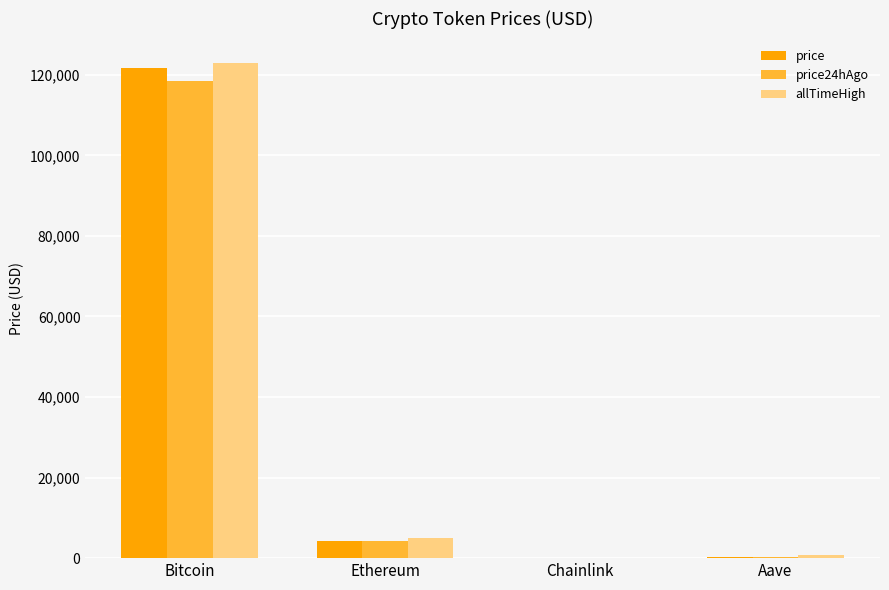

What is the highest value of the price24hAgo series?

118490.0